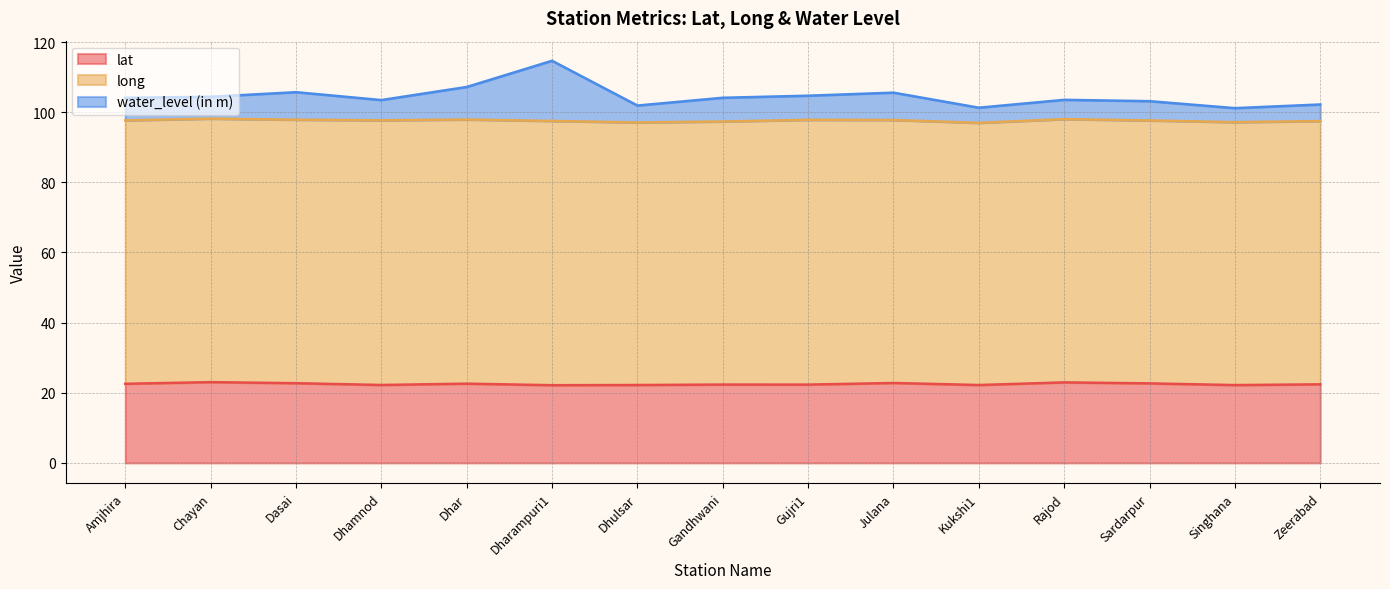

At which category is the sum across all series the highest?

Dharampuri1